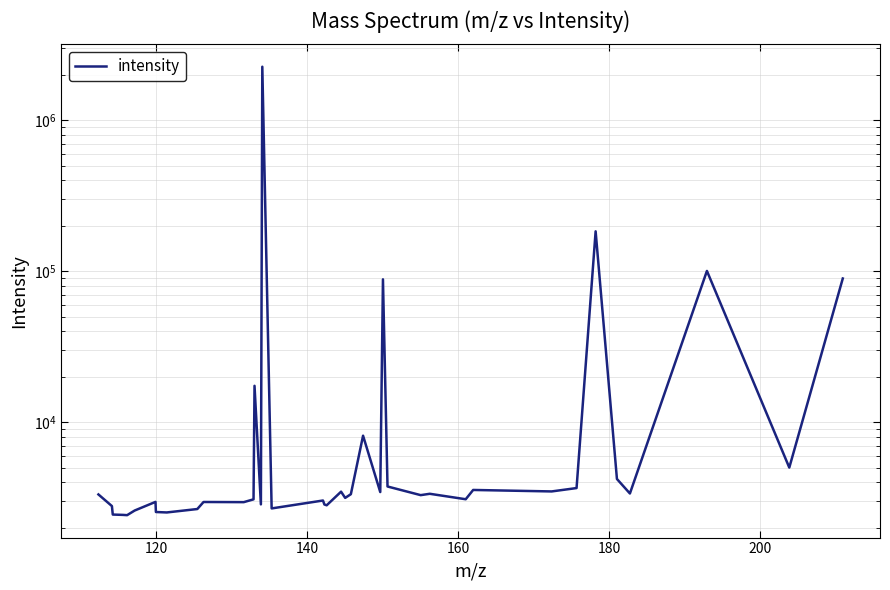

Does the chart display data point markers on the line(s)?

No